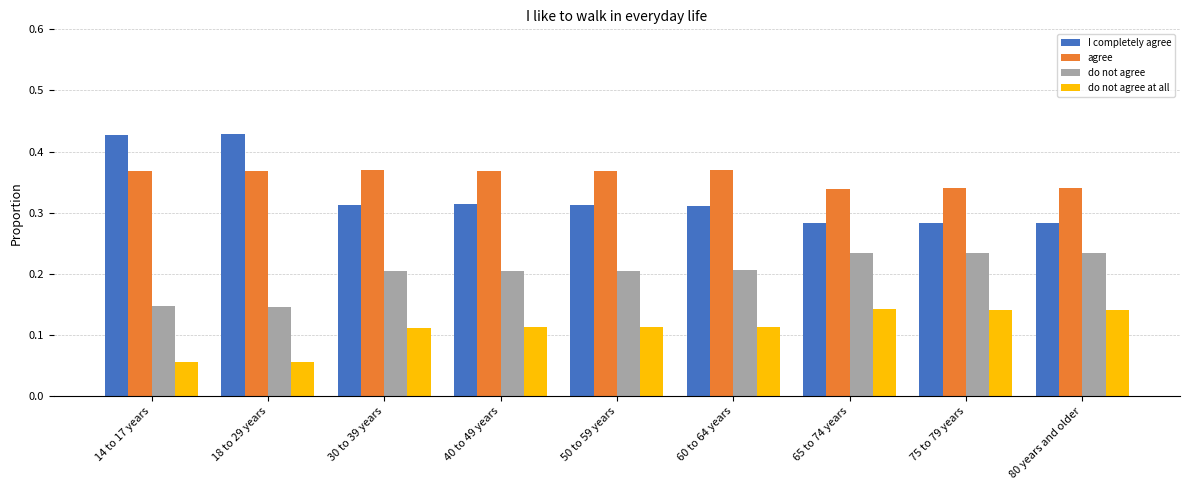

What are all the series names shown in the legend?

I completely agree, agree, do not agree, do not agree at all